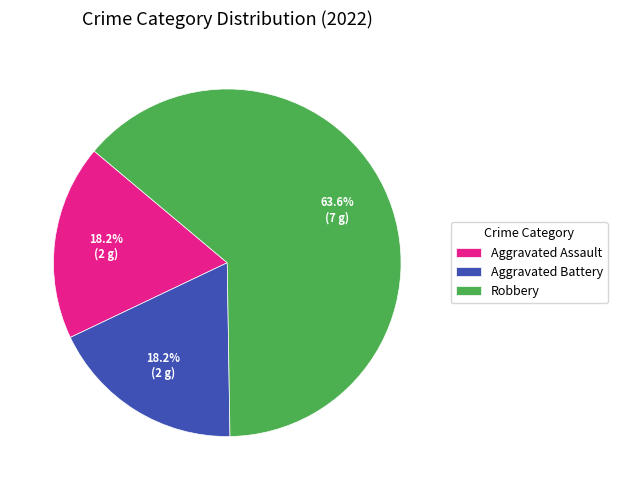

Count the number of slices in the pie.

3